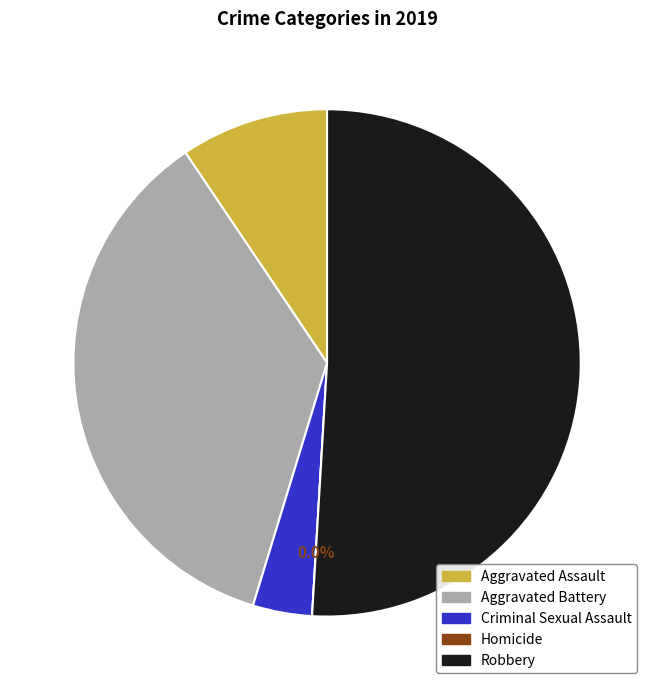

To the nearest percent, what is the combined percentage of Homicide and Aggravated Battery?

36%